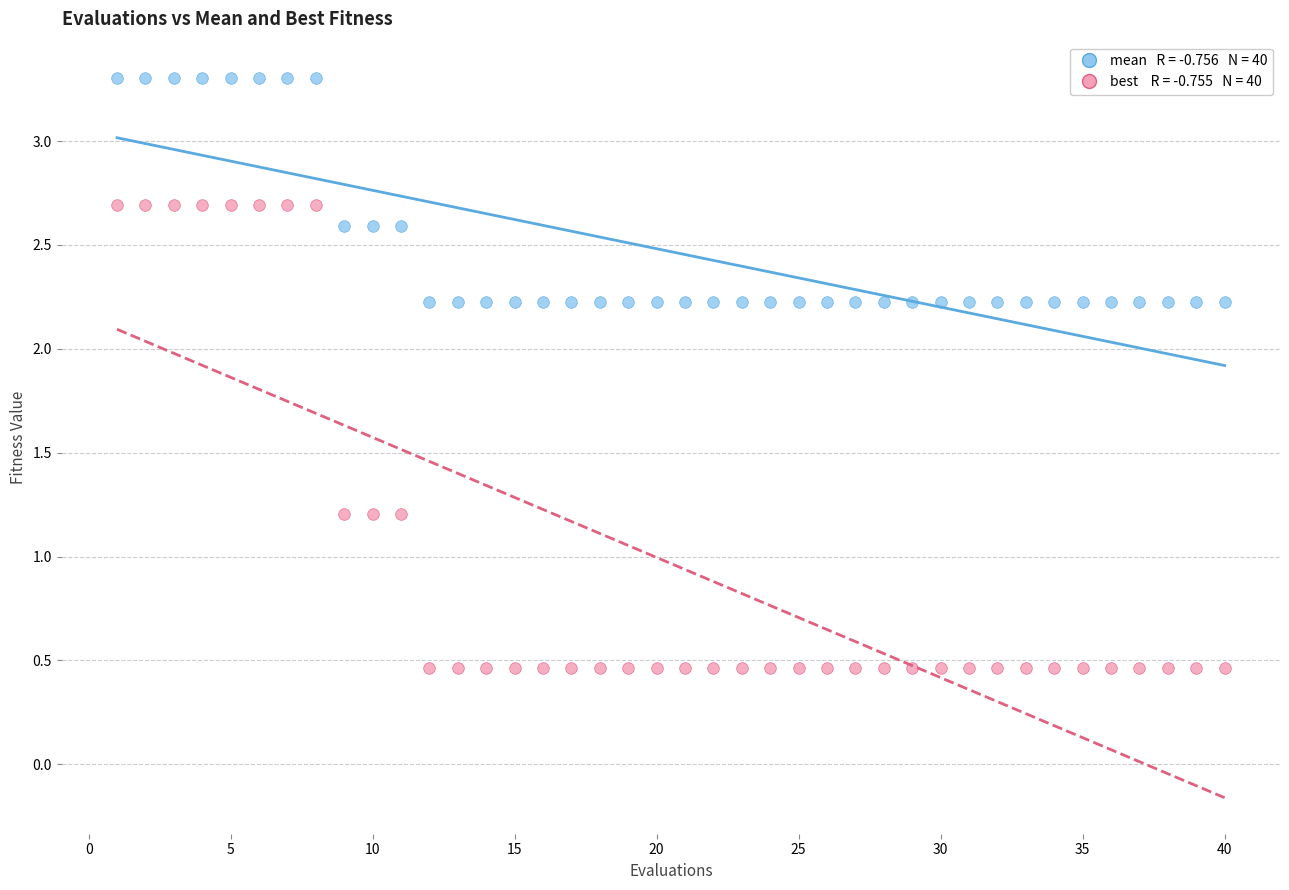

Across all data points, what is the range of Y values (max minus min)?

2.8